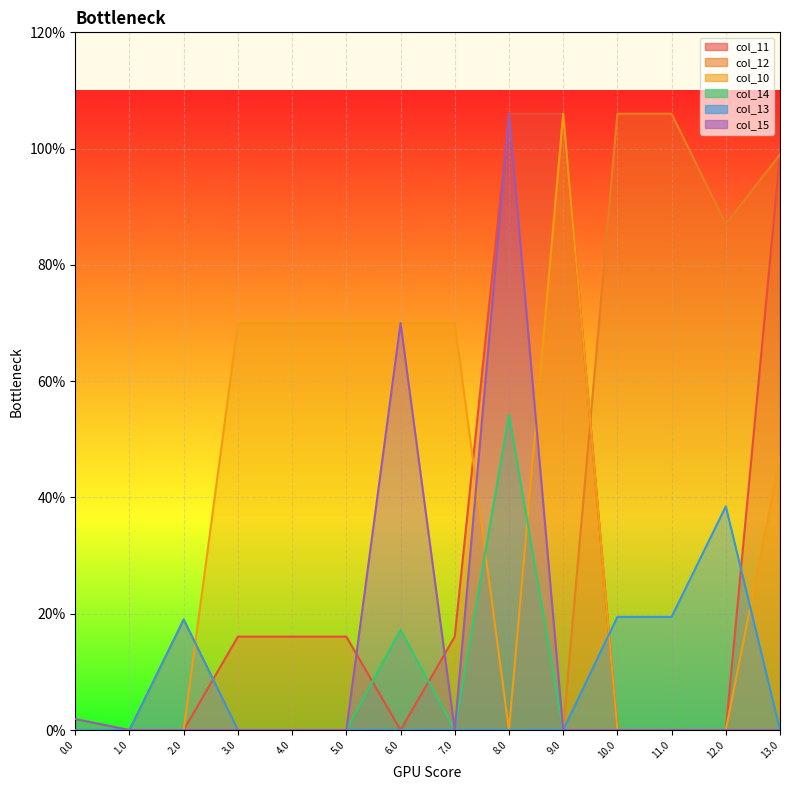

The col_11 series shows -69.1 at 10.0. True or false?

False